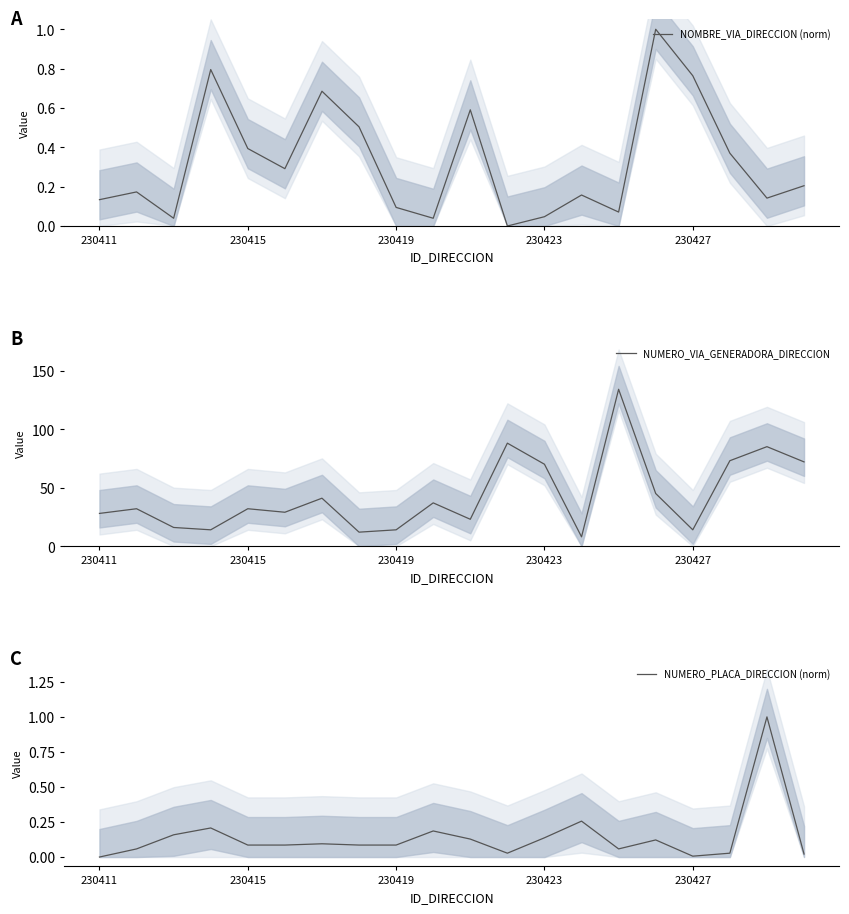

What position from the left is 15?

16